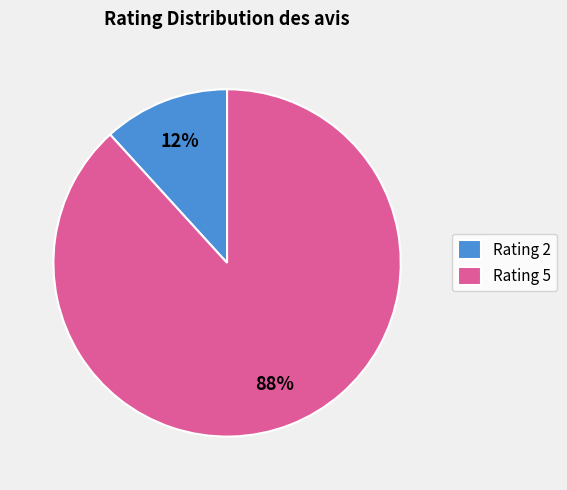

To the nearest percent, what is the difference between the largest and smallest slice percentages?

76%